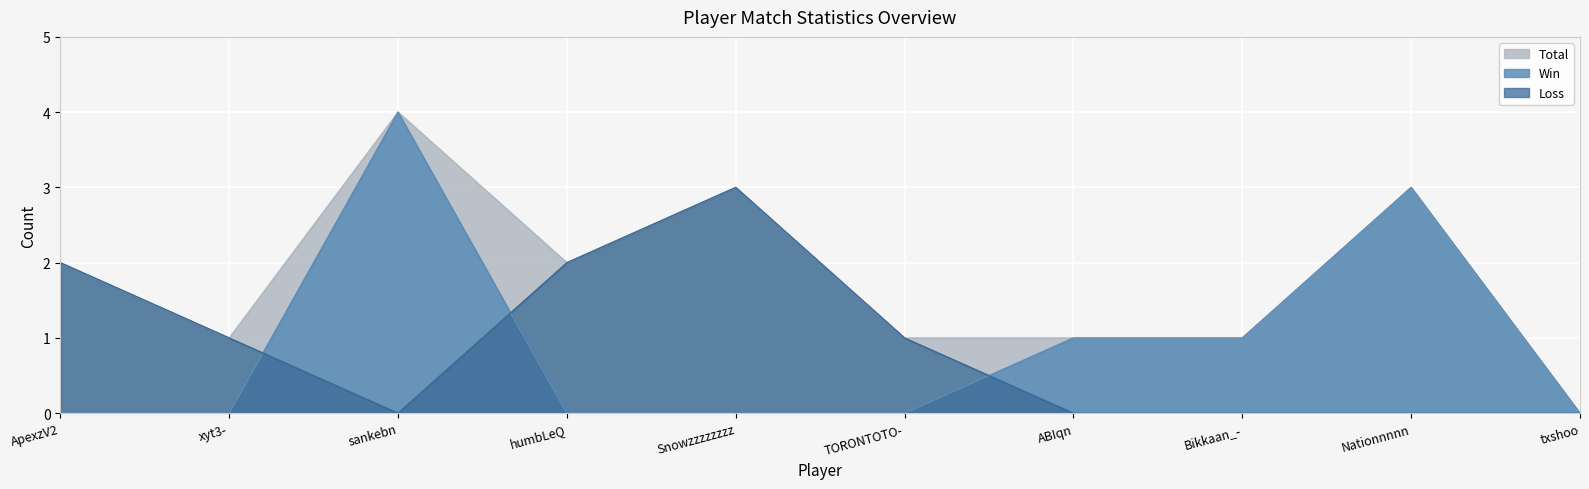

Where is the first local maximum for Total?

sankebn